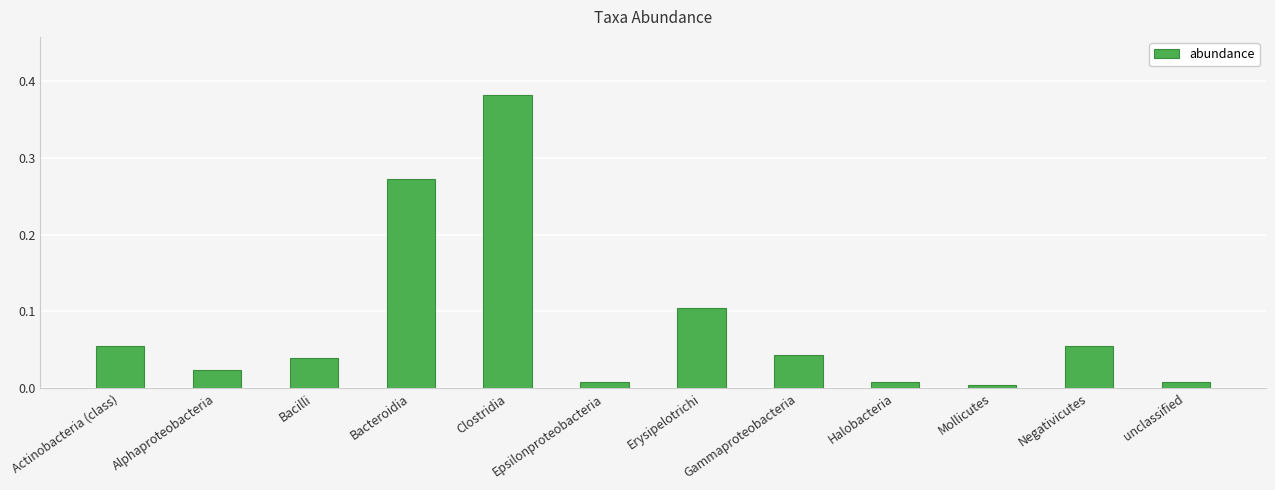

Which has a higher value, Halobacteria or Bacilli?

Bacilli